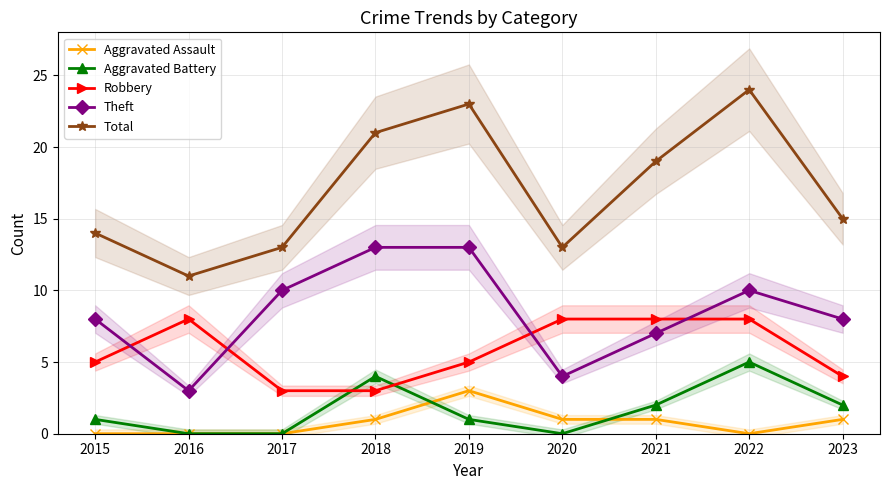

At how many categories does at least one series exceed 6?

9